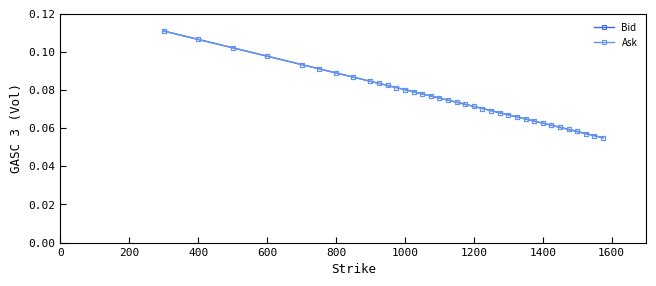

At how many categories does at least one series exceed 0?

36